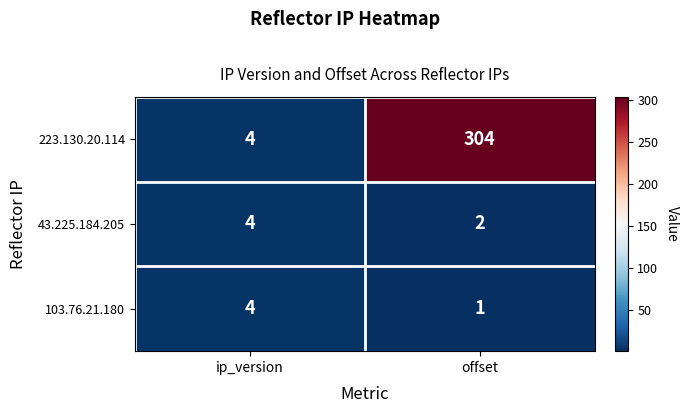

What is the sum of the 103.76.21.180 values at ip_version and offset?

5